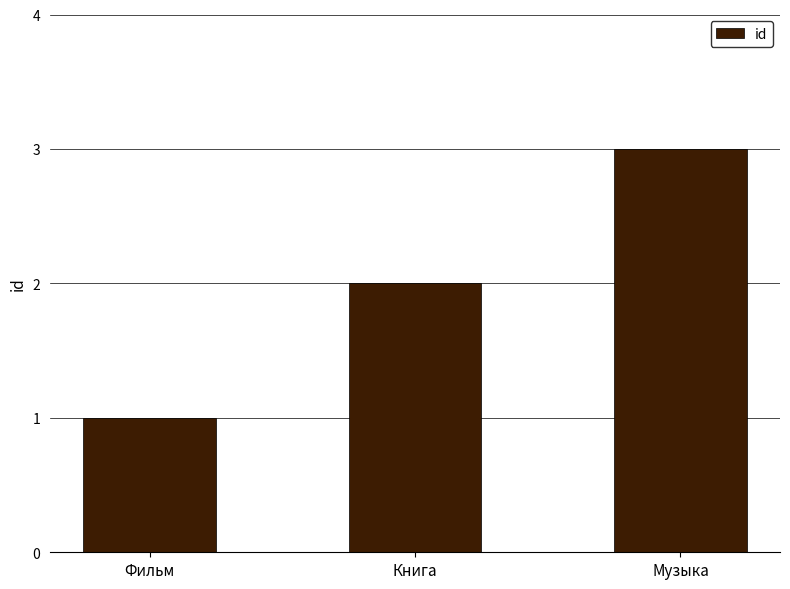

Approximately how many times larger is the value at Музыка compared to Книга?

1.5